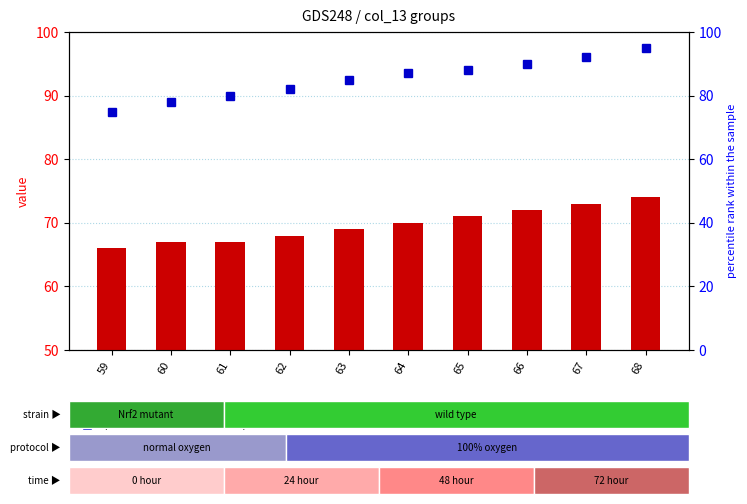

Which series has the largest total across all categories?

percentile rank within the sample